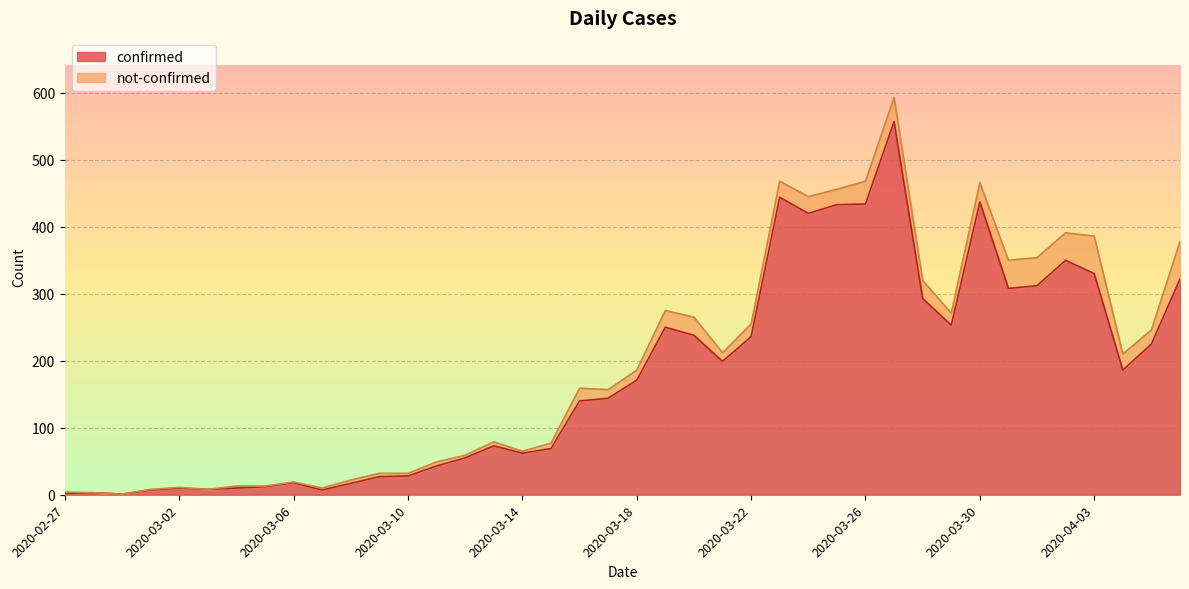

Approximately how many times larger is the value at 2020-03-04 compared to 2020-03-17?

0.1